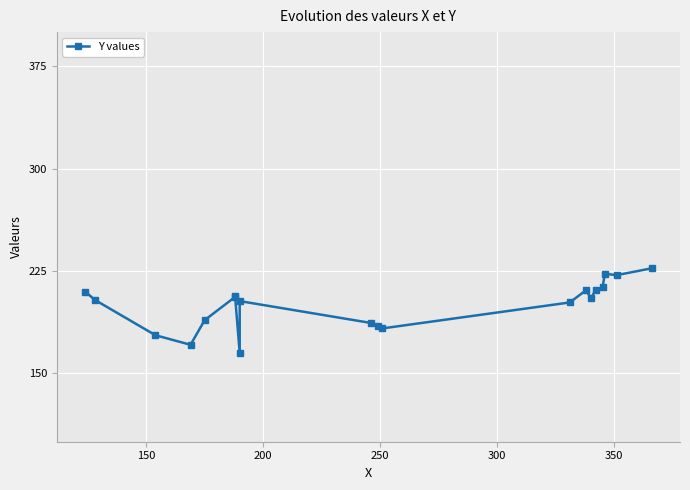

Does the chart display data point markers on the line(s)?

Yes